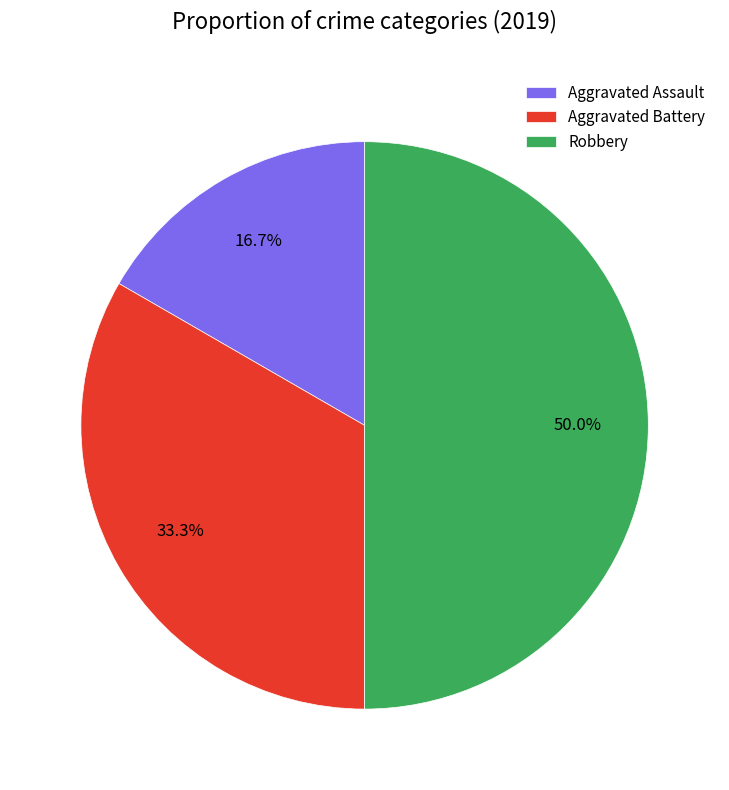

How much of the chart is everything except Robbery?

50.0%